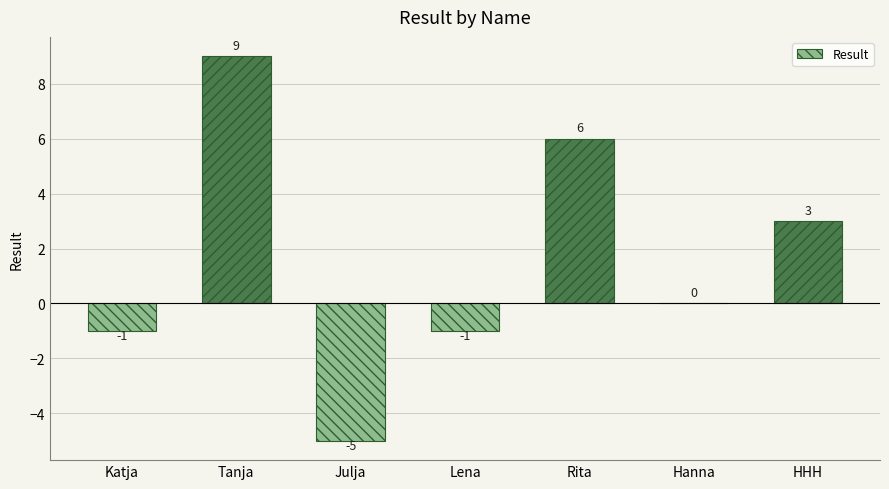

Reading right to left, extract all data points from this chart.

3	0	6	-1	-5	9	-1